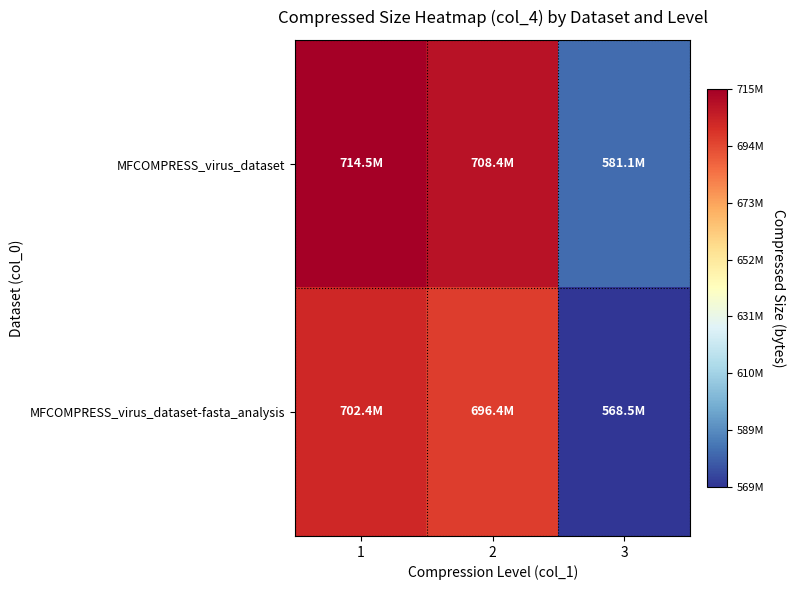

List the series in order of their overall mean, lowest first.

MFCOMPRESS_virus_dataset-fasta_analysis, MFCOMPRESS_virus_dataset